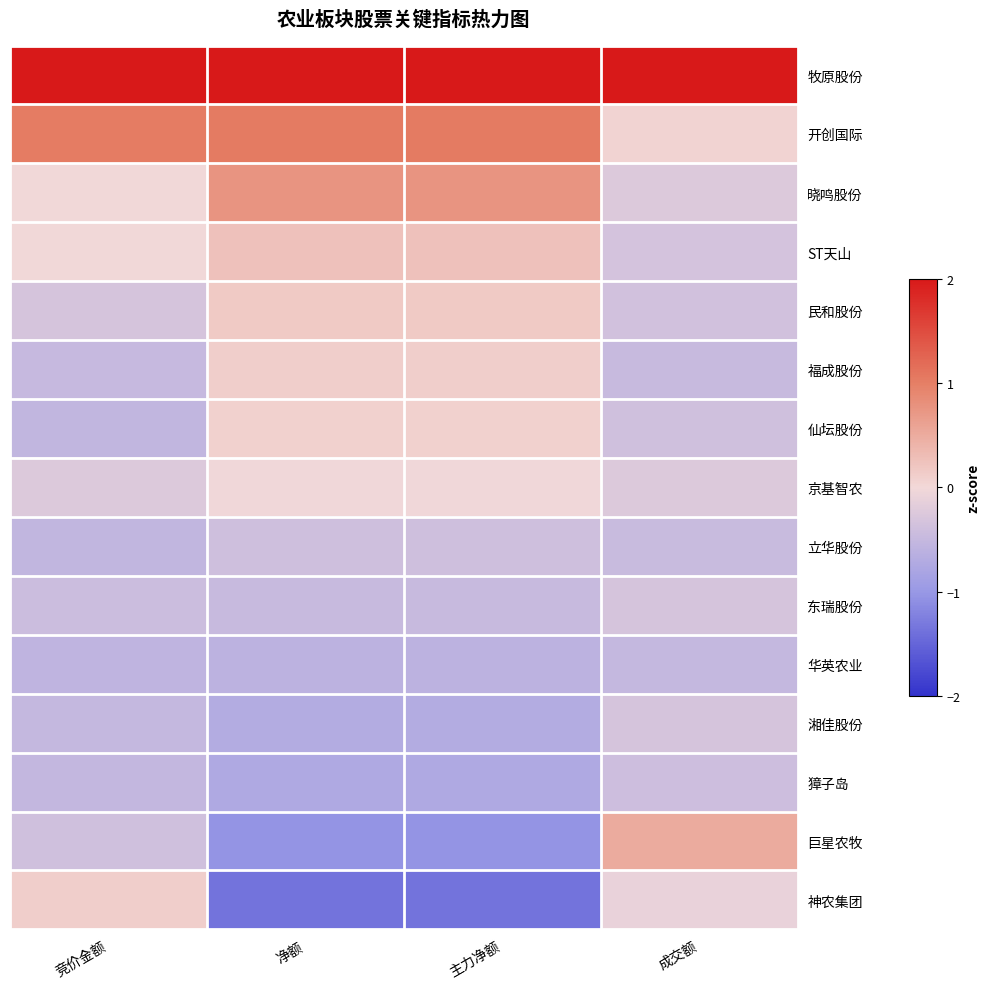

Reading right to left, what are all the values shown in this chart?

牧原股份: 成交额=2.0	主力净额=2.0	净额=2.0	竞价金额=2.0
开创国际: 成交额=0.1	主力净额=1.0	净额=1.0	竞价金额=1.0
晓鸣股份: 成交额=-0.2	主力净额=0.8	净额=0.8	竞价金额=-0.0
ST天山: 成交额=-0.3	主力净额=0.3	净额=0.3	竞价金额=-0.0
民和股份: 成交额=-0.4	主力净额=0.2	净额=0.2	竞价金额=-0.3
福成股份: 成交额=-0.5	主力净额=0.1	净额=0.1	竞价金额=-0.5
仙坛股份: 成交额=-0.4	主力净额=0.1	净额=0.1	竞价金额=-0.5
京基智农: 成交额=-0.2	主力净额=-0.0	净额=-0.0	竞价金额=-0.2
立华股份: 成交额=-0.5	主力净额=-0.4	净额=-0.4	竞价金额=-0.5
东瑞股份: 成交额=-0.3	主力净额=-0.5	净额=-0.5	竞价金额=-0.4
华英农业: 成交额=-0.5	主力净额=-0.6	净额=-0.6	竞价金额=-0.6
湘佳股份: 成交额=-0.3	主力净额=-0.7	净额=-0.7	竞价金额=-0.5
獐子岛: 成交额=-0.4	主力净额=-0.7	净额=-0.7	竞价金额=-0.5
巨星农牧: 成交额=0.5	主力净额=-1.0	净额=-1.0	竞价金额=-0.4
神农集团: 成交额=-0.1	主力净额=-1.4	净额=-1.4	竞价金额=0.1